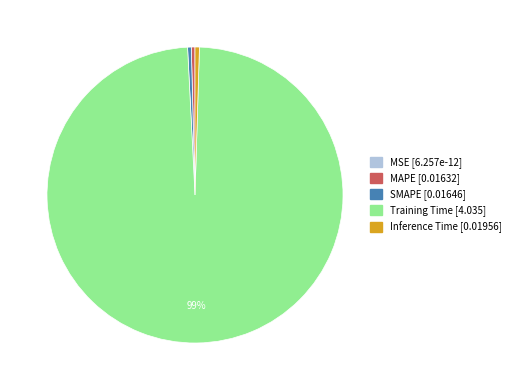

To the nearest percent, what is the average slice percentage?

20%